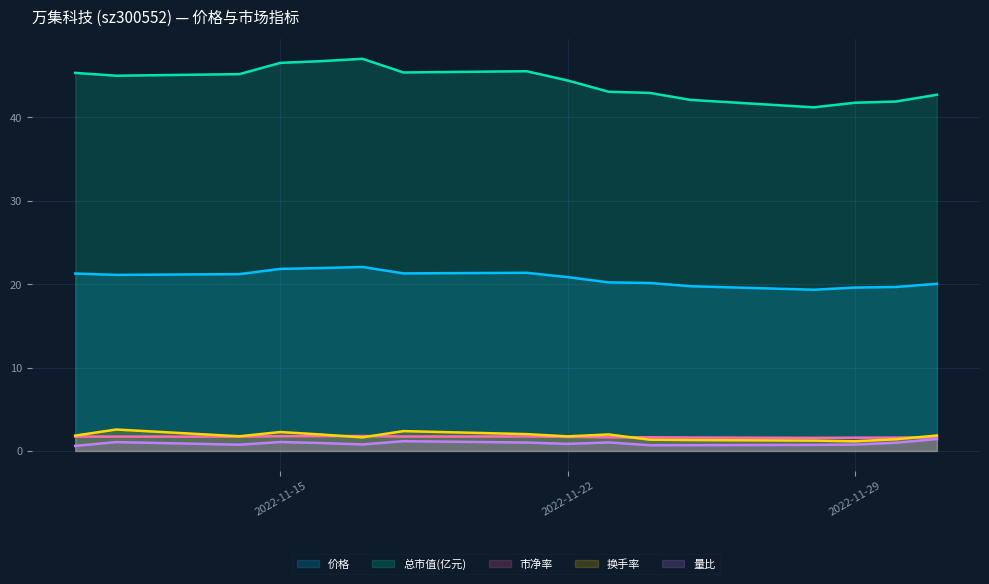

The 换手率 series shows 1.9 at 2022-12-01. True or false?

True